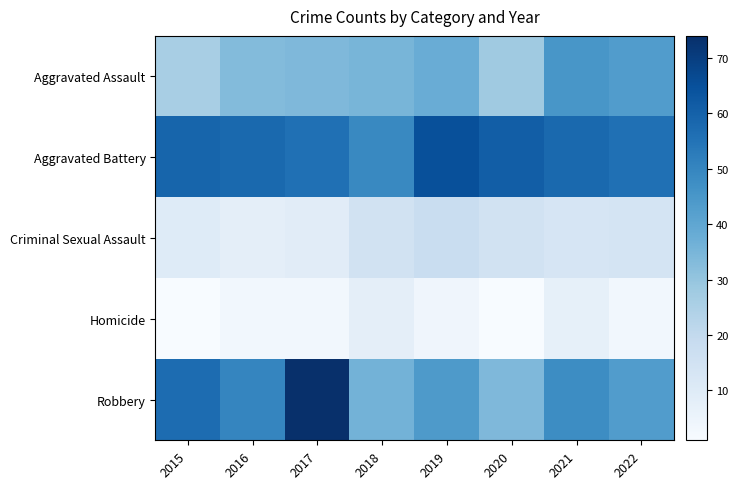

Reading left to right, extract all data points from this chart.

Aggravated Assault: 2015=26	2016=33	2017=34	2018=35	2019=38	2020=28	2021=45	2022=43
Aggravated Battery: 2015=59	2016=58	2017=56	2018=49	2019=65	2020=61	2021=58	2022=56
Criminal Sexual Assault: 2015=10	2016=8	2017=9	2018=15	2019=18	2020=15	2021=13	2022=14
Homicide: 2015=1	2016=3	2017=3	2018=8	2019=4	2020=1	2021=7	2022=3
Robbery: 2015=57	2016=50	2017=74	2018=36	2019=44	2020=34	2021=48	2022=43